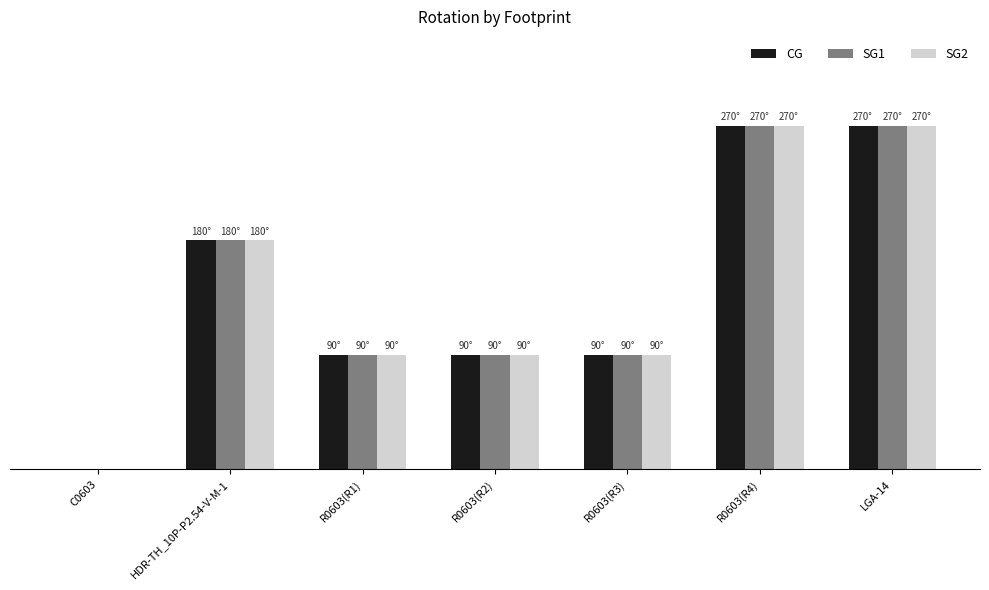

What is the sum of the SG1 values at C0603 and R0603(R4)?

270